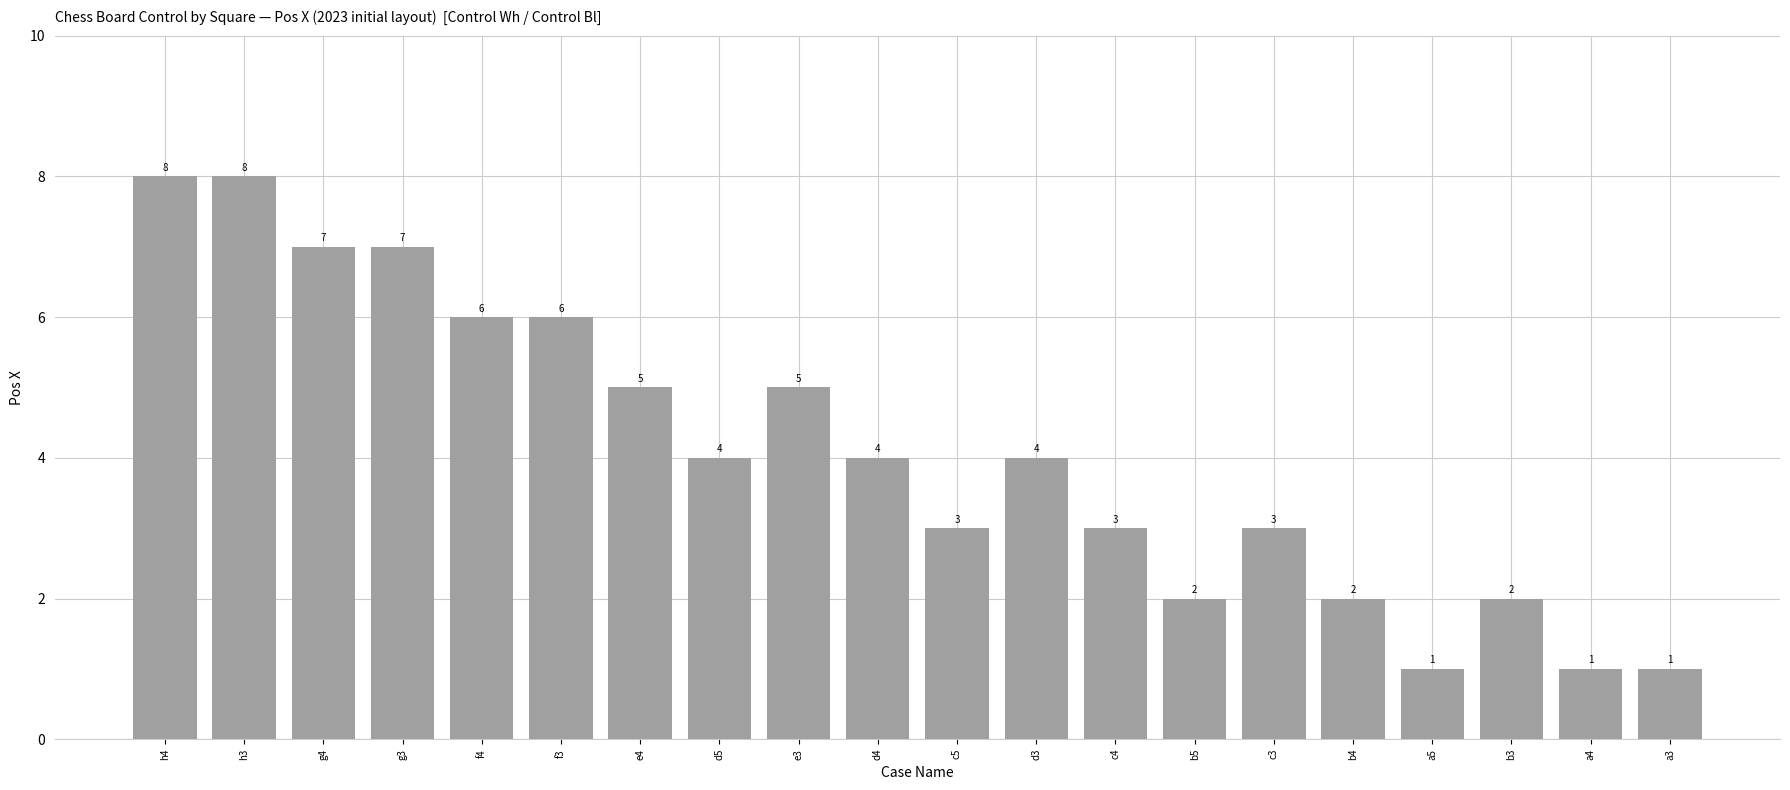

What value does the data have at d4?

4